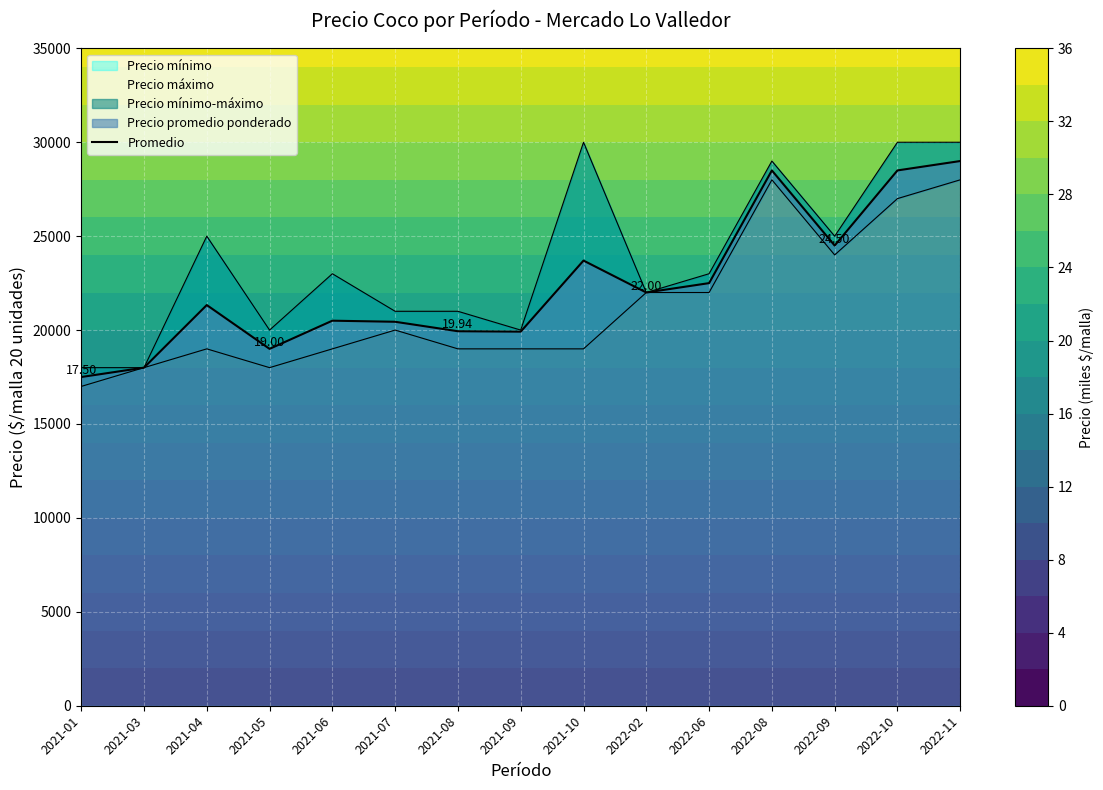

What is the maximum value shown in the chart?

29000